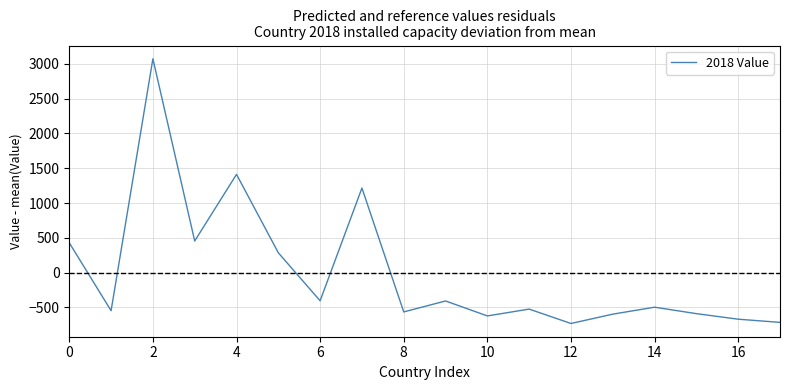

How many values exceed -496?

8